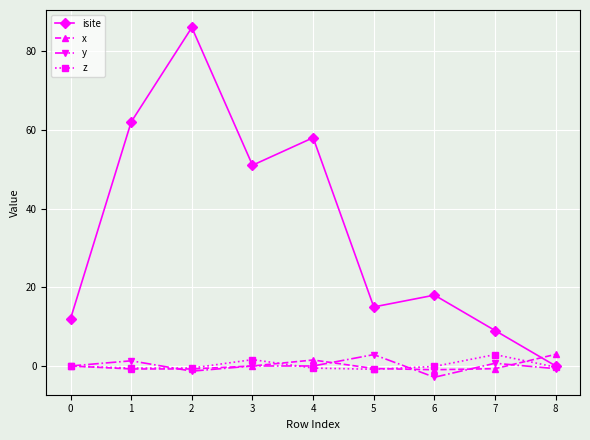

Which series changed the most between 3 and 5?

isite